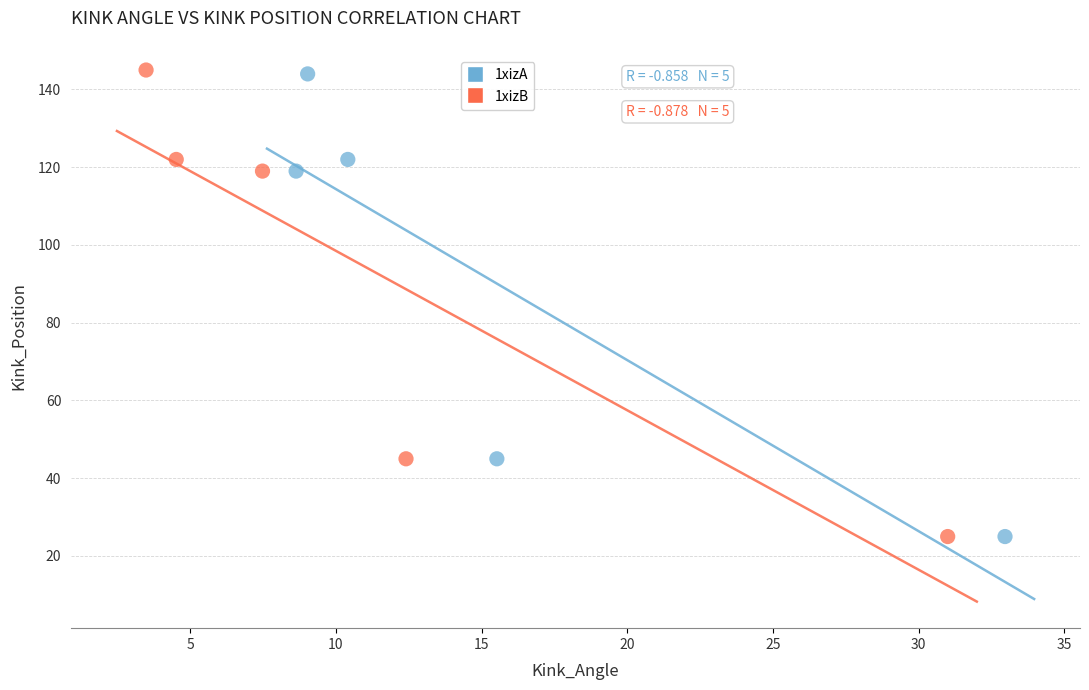

Which series has the largest Y range (max minus min)?

1xizB